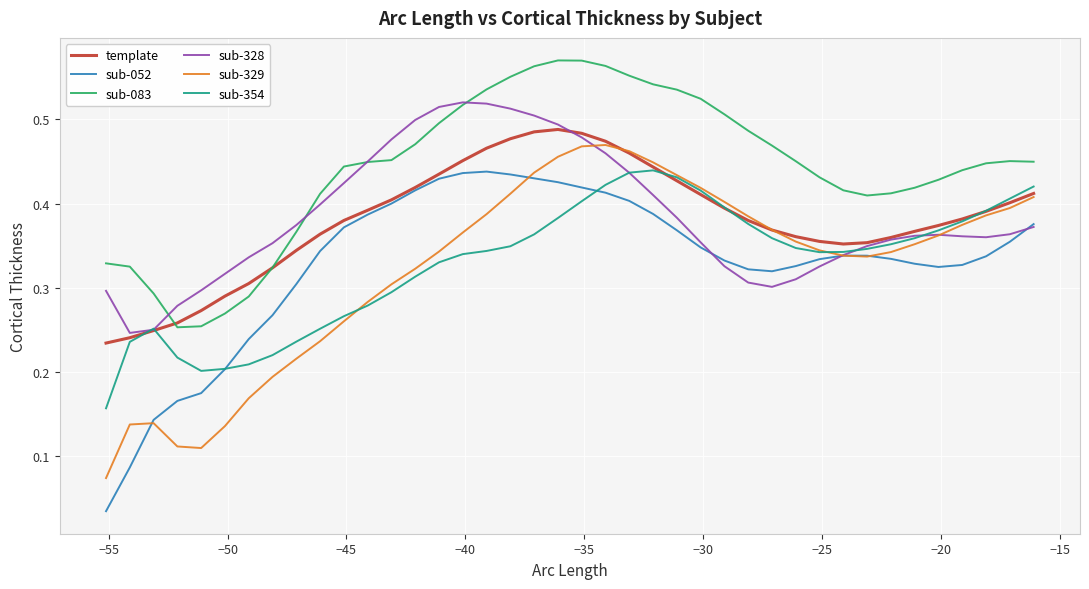

Which series has the largest total across all categories?

sub-083